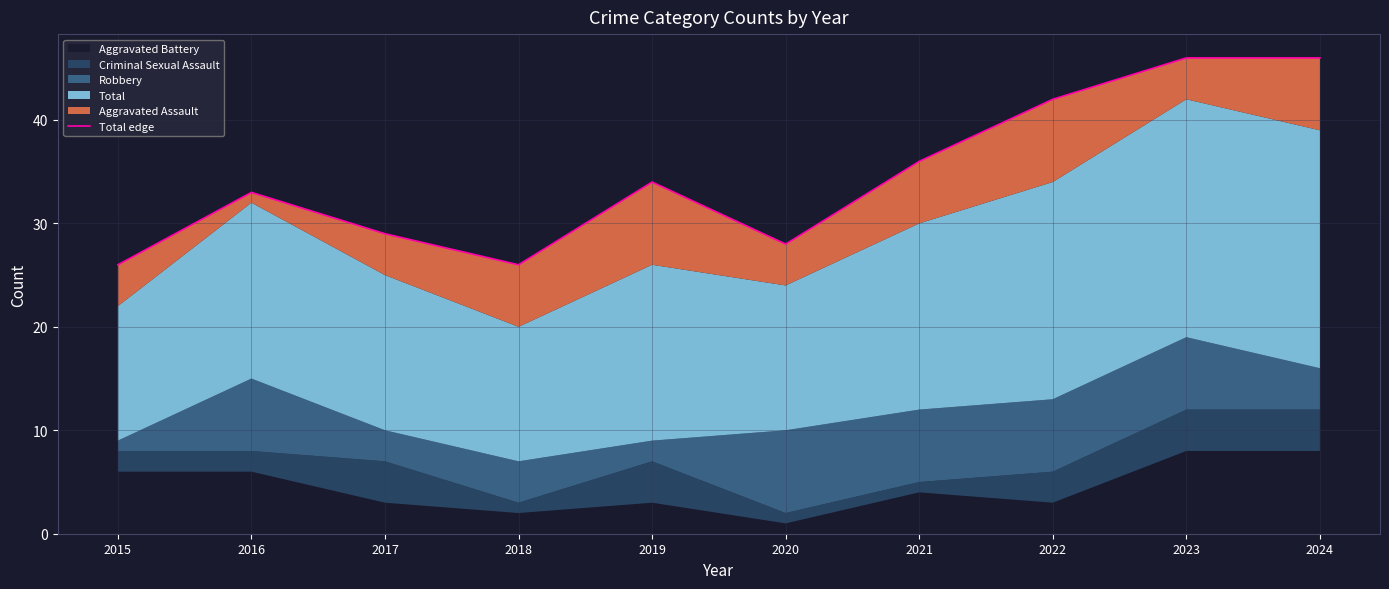

What is the change in value from 2017 to 2022?

+13